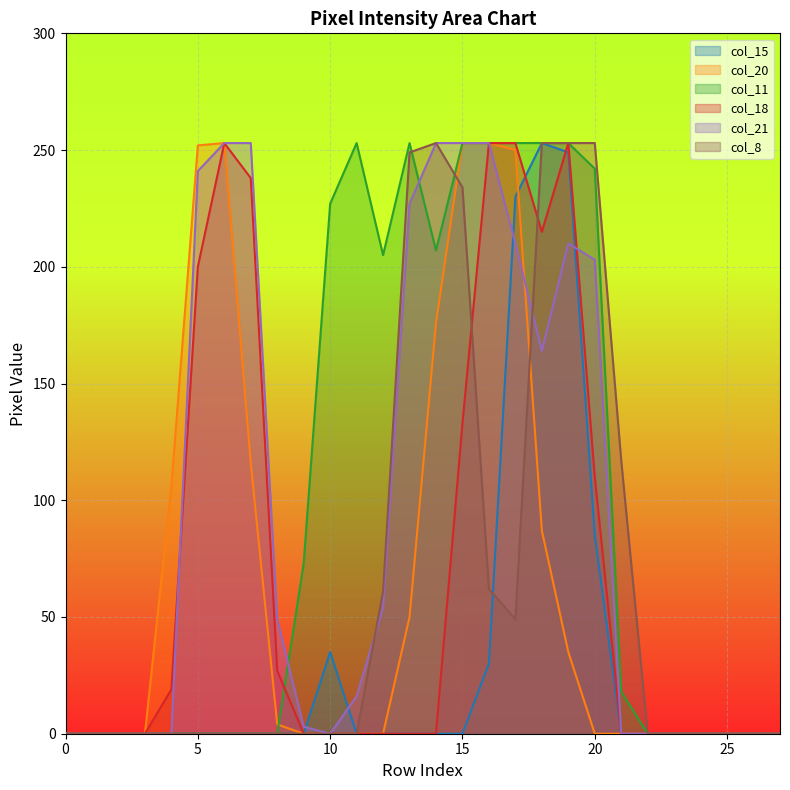

What are all the series names shown in the legend?

col_15, col_20, col_11, col_18, col_21, col_8